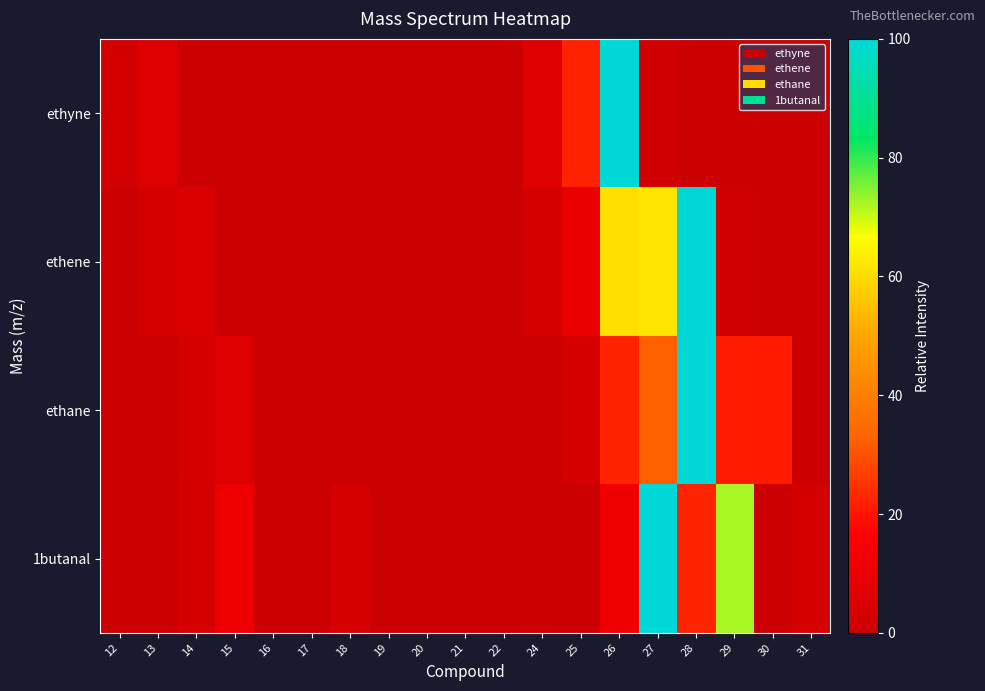

List the series in order of their overall mean, lowest first.

ethyne, ethane, 1butanal, ethene